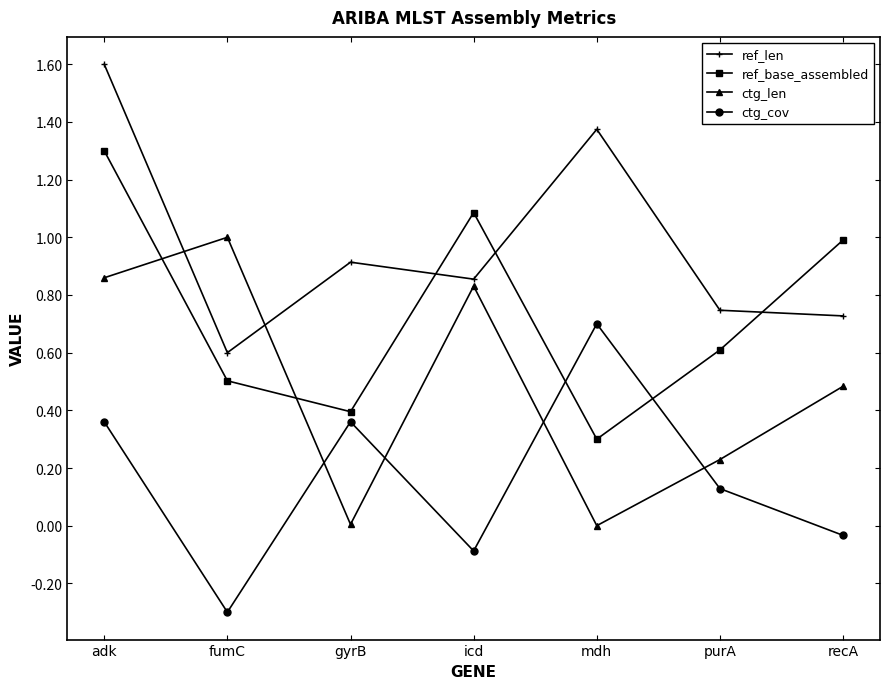

Which series ends up on top after the final intersection of ctg_cov and ctg_len?

ctg_len